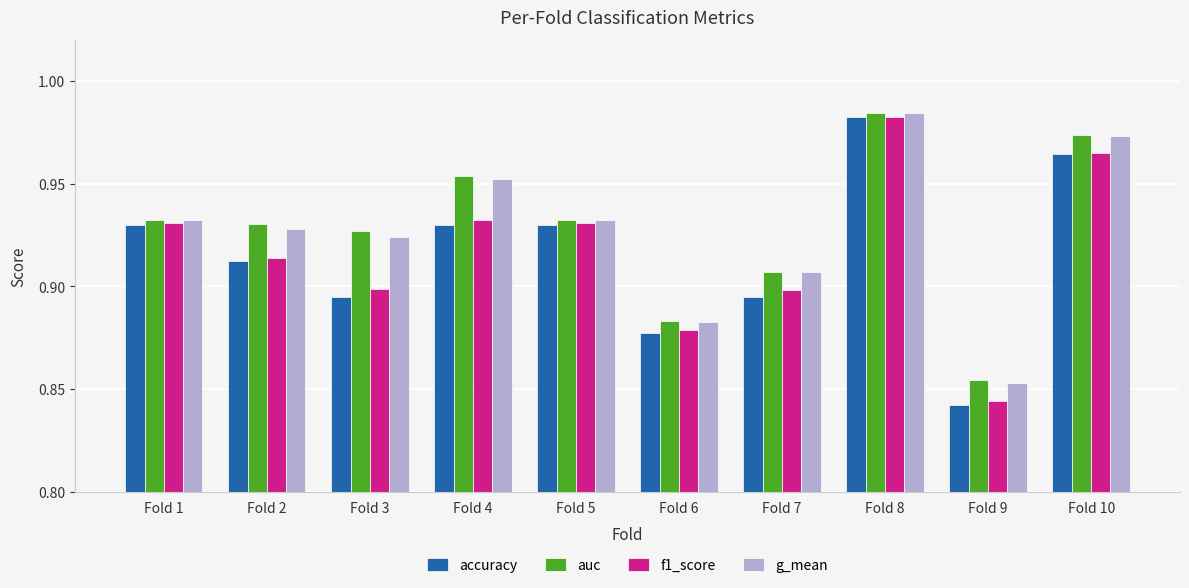

At which category is the sum across all series the highest?

Fold 8